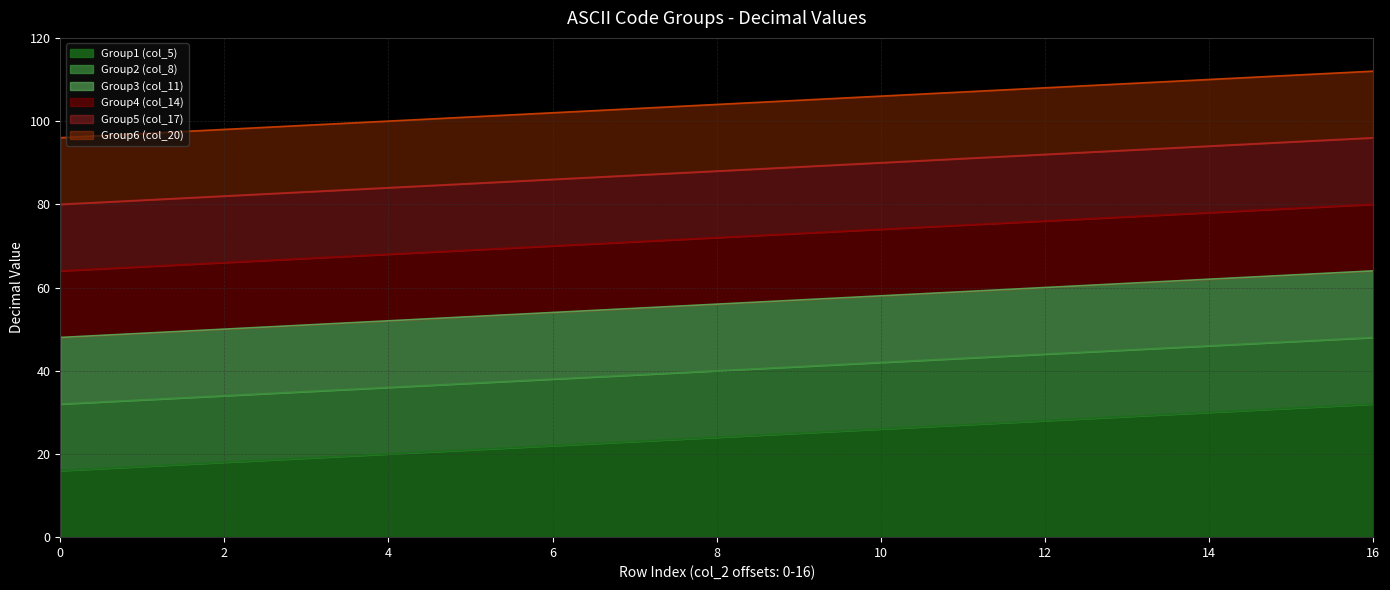

Which has a higher value, 7 or 1?

7